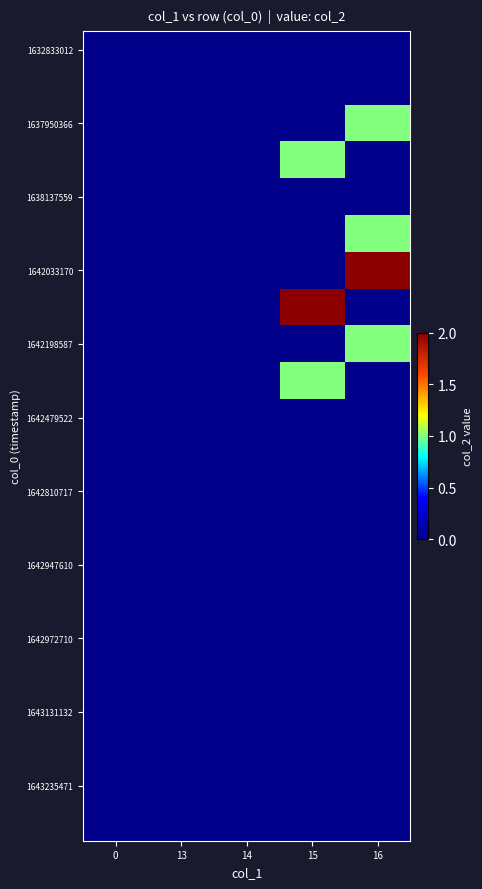

Which has a higher value, 14 or 15?

14